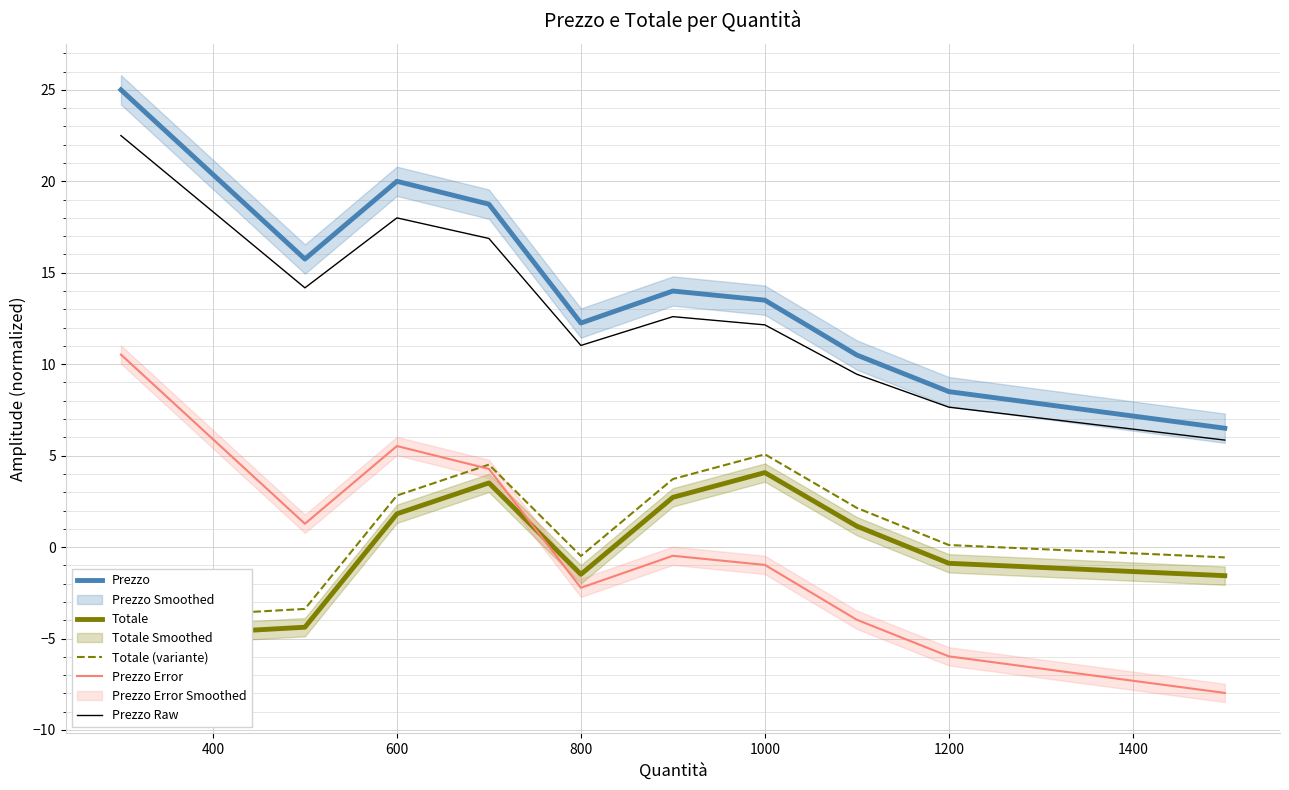

What is the highest value of the Prezzo series?

25.0